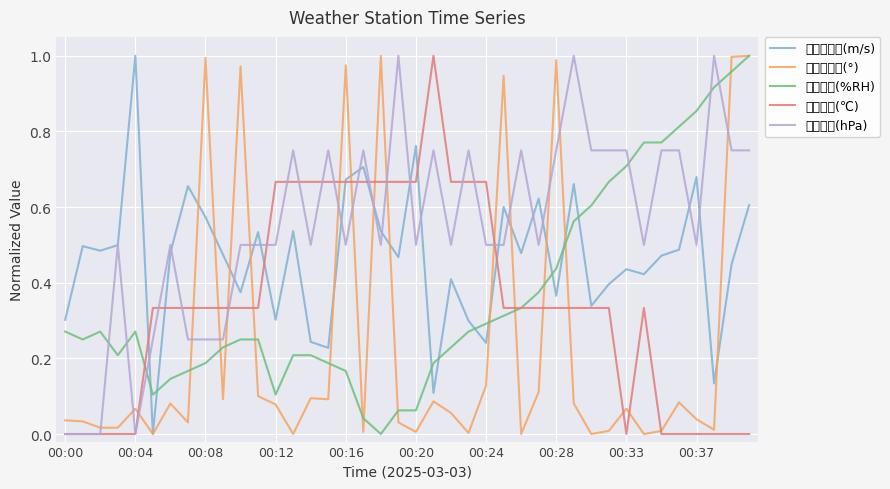

True or false: 大气温度(℃) and 大气湿度(%RH) cross at least once.

True